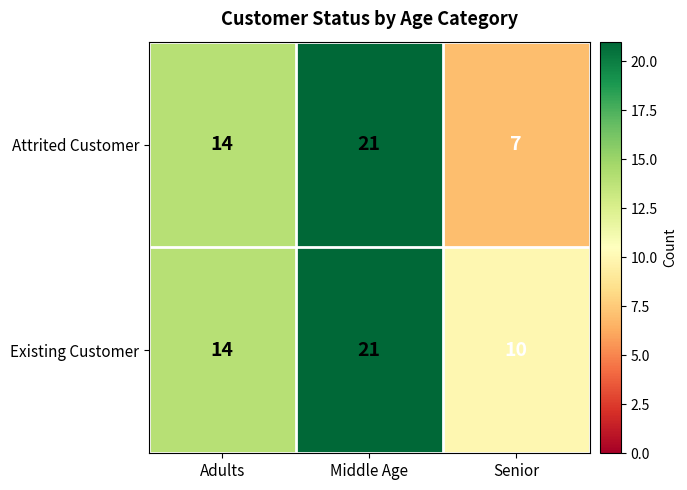

Rank the series by their average value, from highest to lowest.

Existing Customer, Attrited Customer